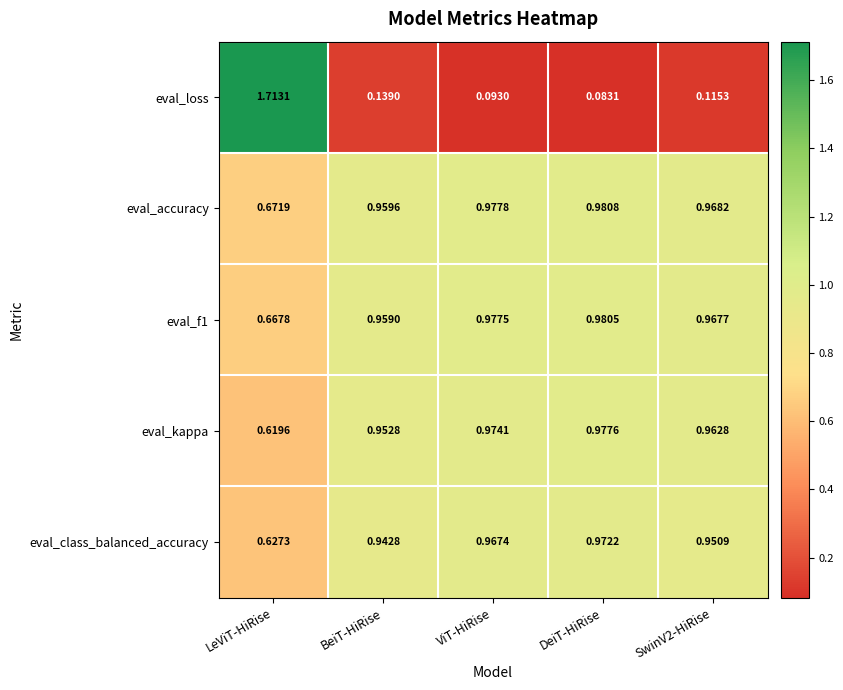

Which category has the lowest value across all series?

DeiT-HiRise